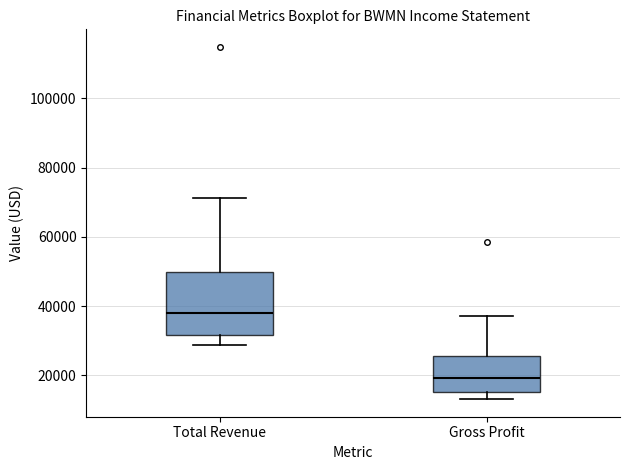

Which box has the lowest median line?

Gross Profit